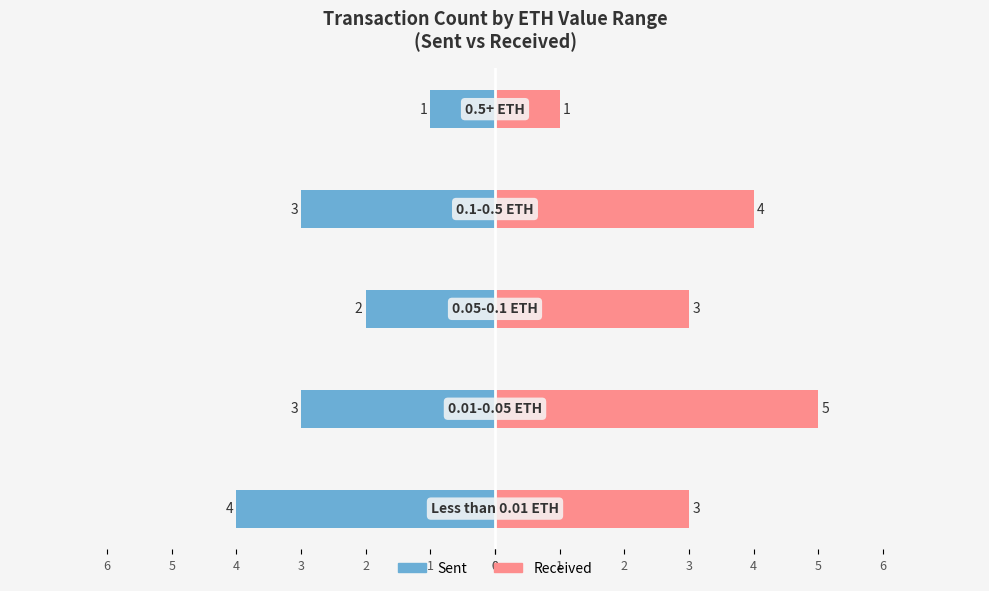

True or false: Received has a value of 2 at 1.

False